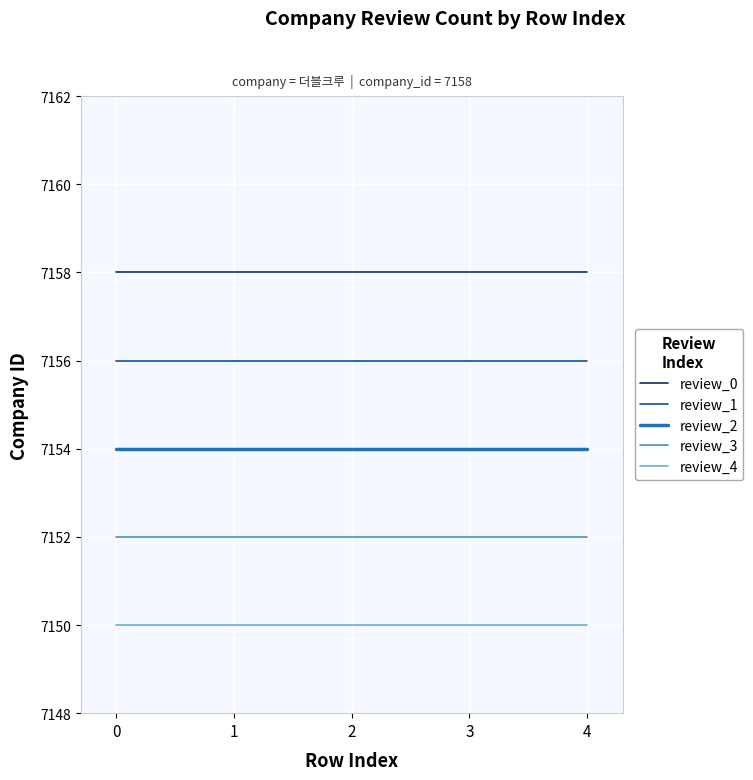

The review_3 series shows 7152 at 3. True or false?

True